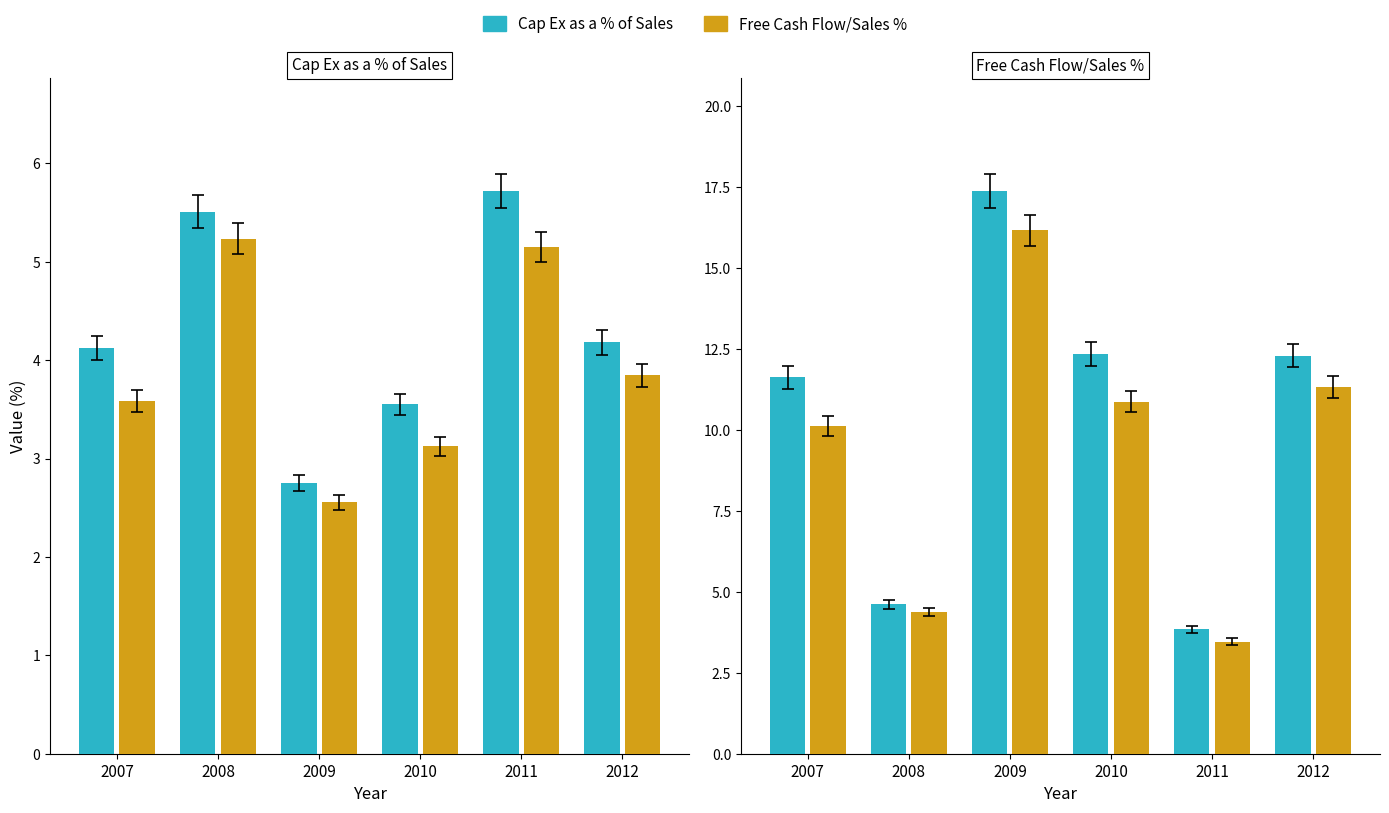

The Cap Ex as a % of Sales series shows 4.6 at 2008. True or false?

True